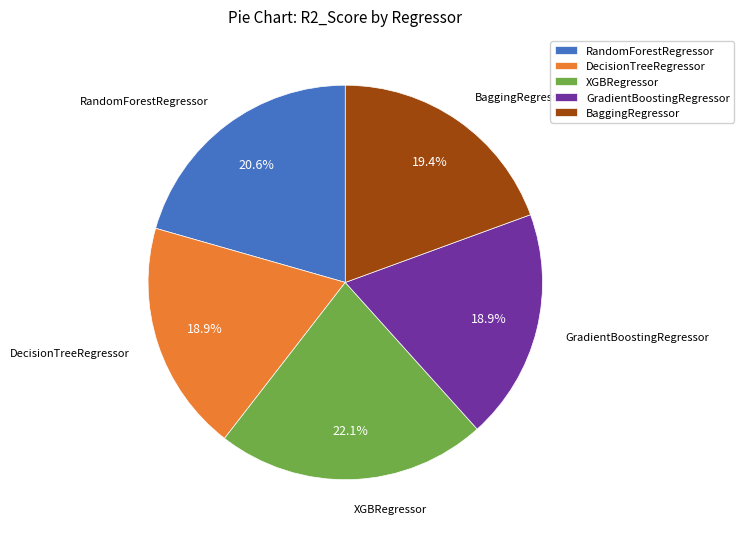

To the nearest percent, what percentage of the pie is GradientBoostingRegressor?

19%